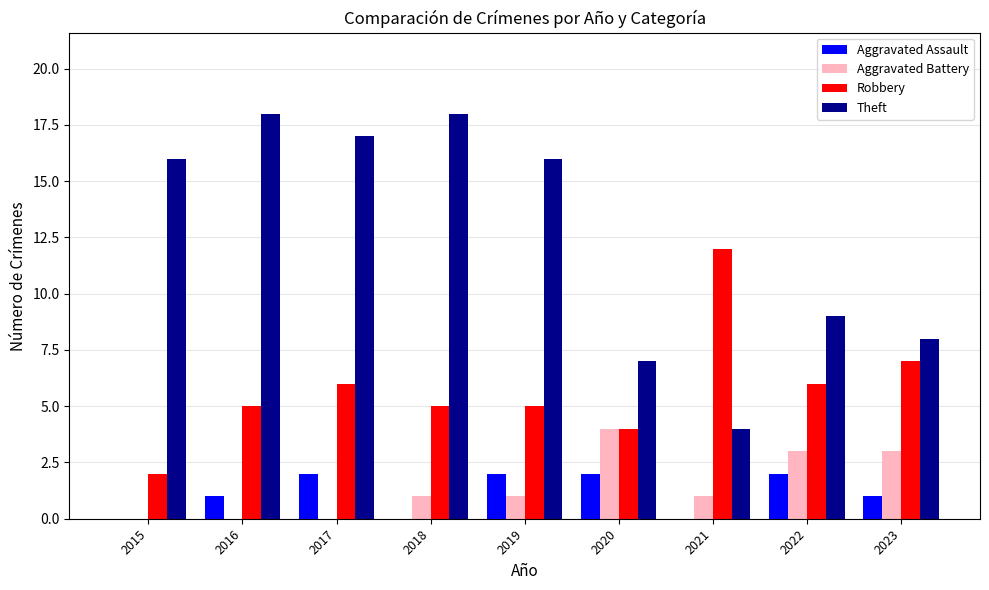

What value does the Aggravated Battery series have at 2022?

3